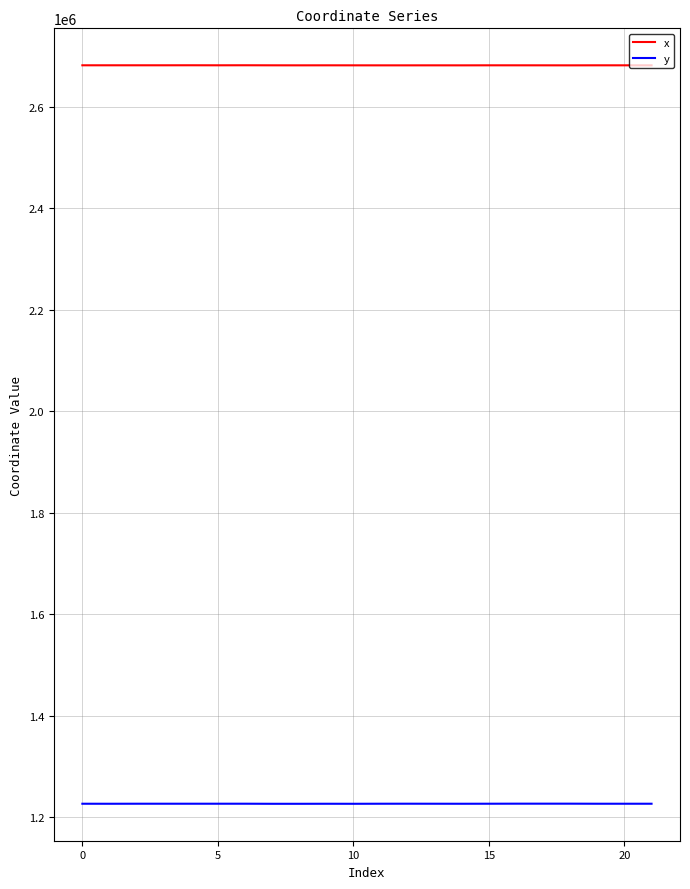

What is the sum of all x values?

58994687.4